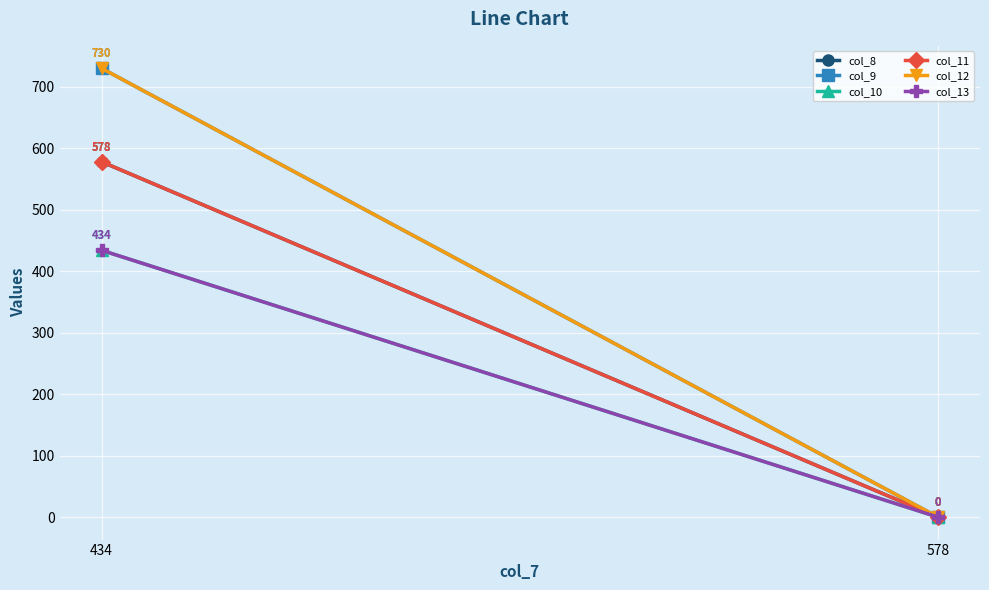

How many series are shown in this chart?

6